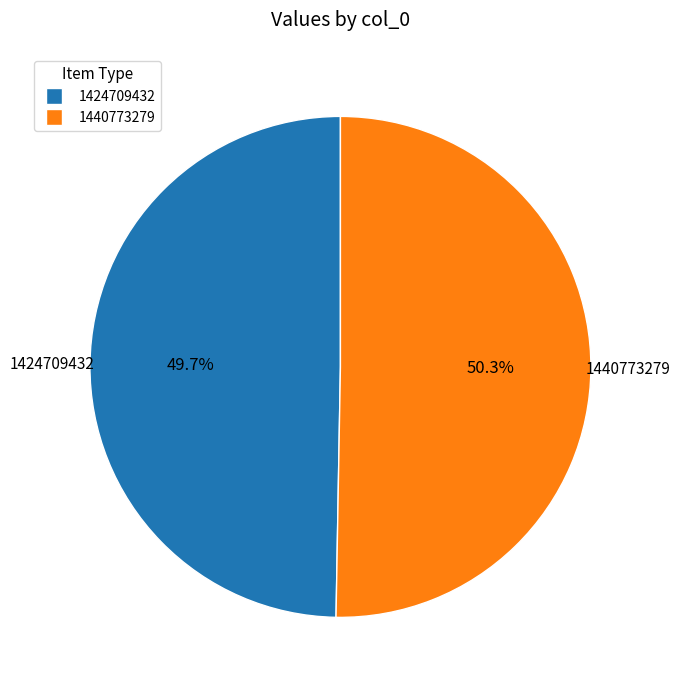

Does any single category account for the majority?

Yes